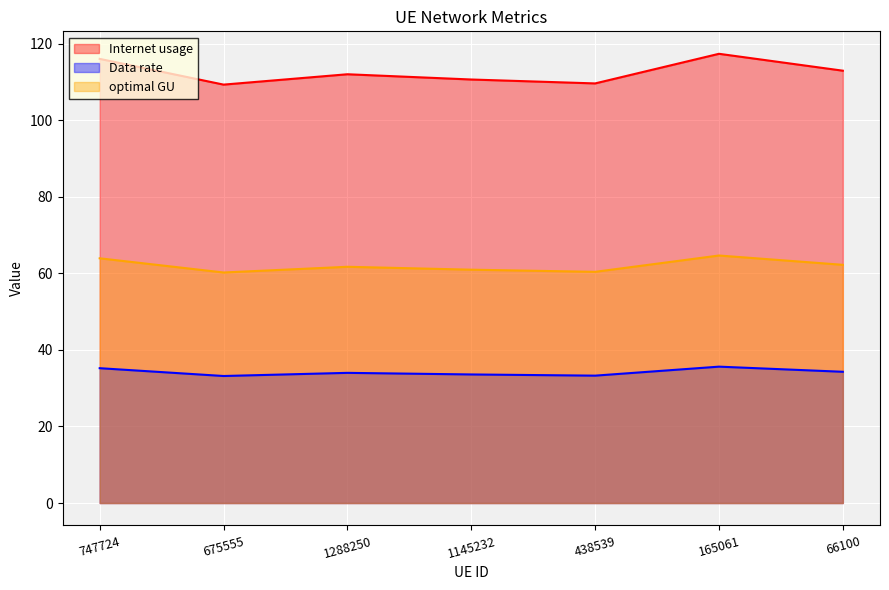

At which label does Internet usage first exceed 112?

747724